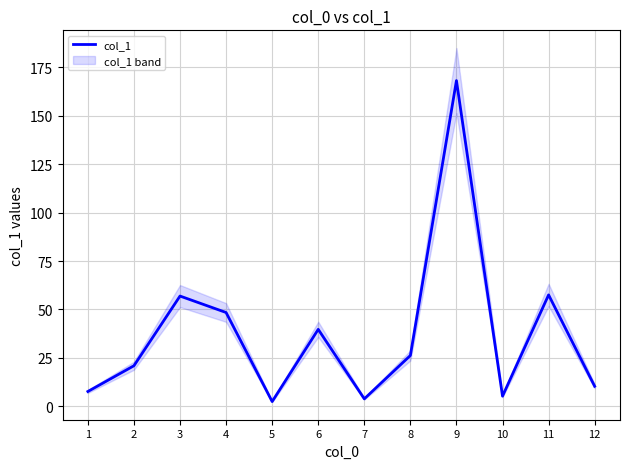

Approximately how many times larger is the value at 12 compared to 11?

0.2